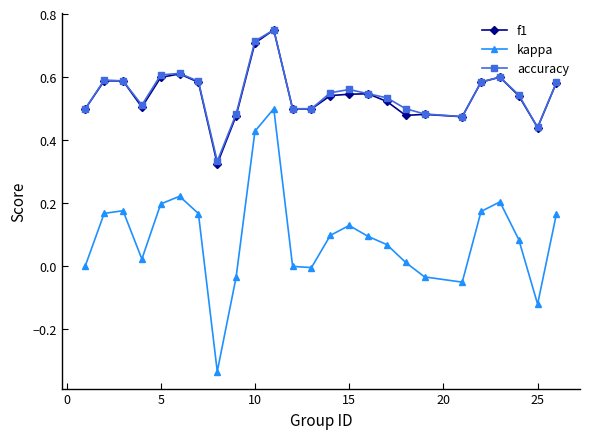

How many interior local peaks does the kappa series have?

5